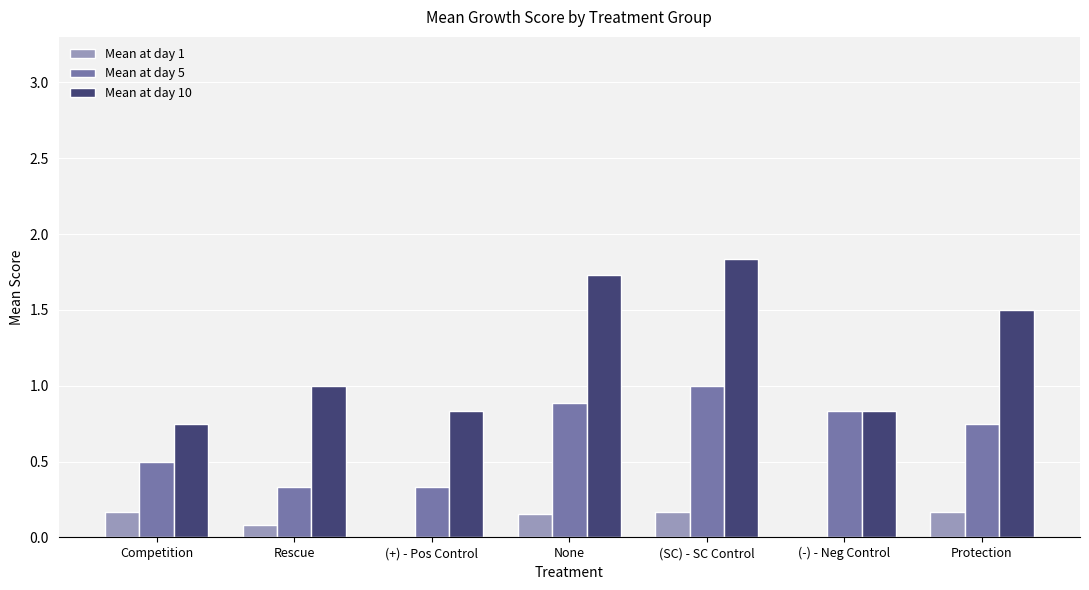

Which series has the largest total across all categories?

Mean at day 10